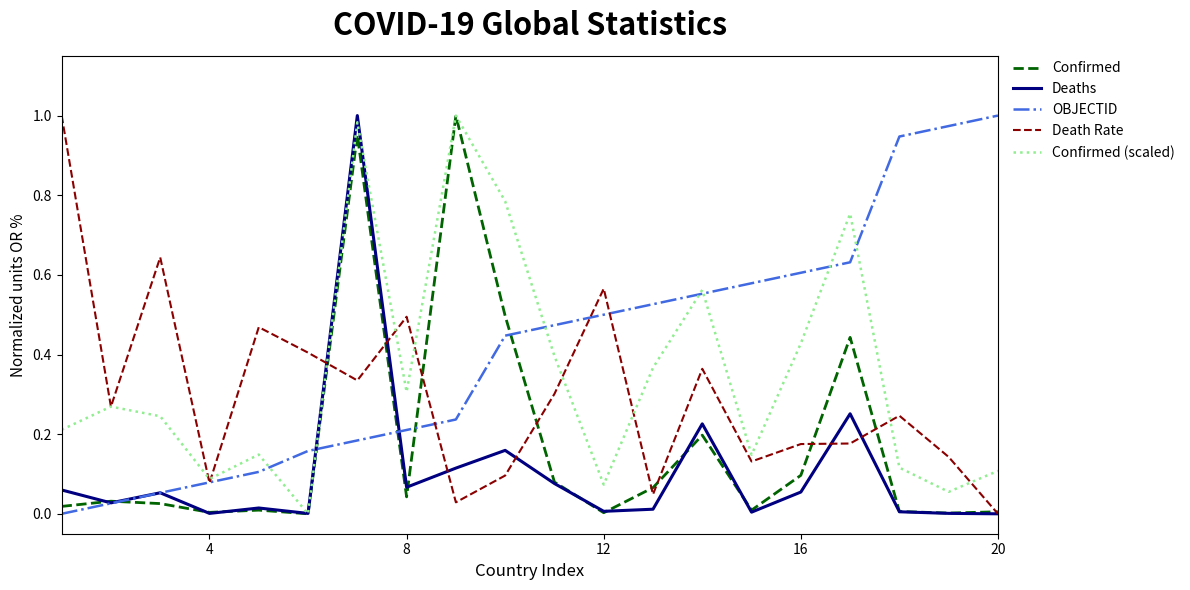

Rank the series by their average value, from highest to lowest.

OBJECTID, Confirmed (scaled), Death Rate, Confirmed, Deaths